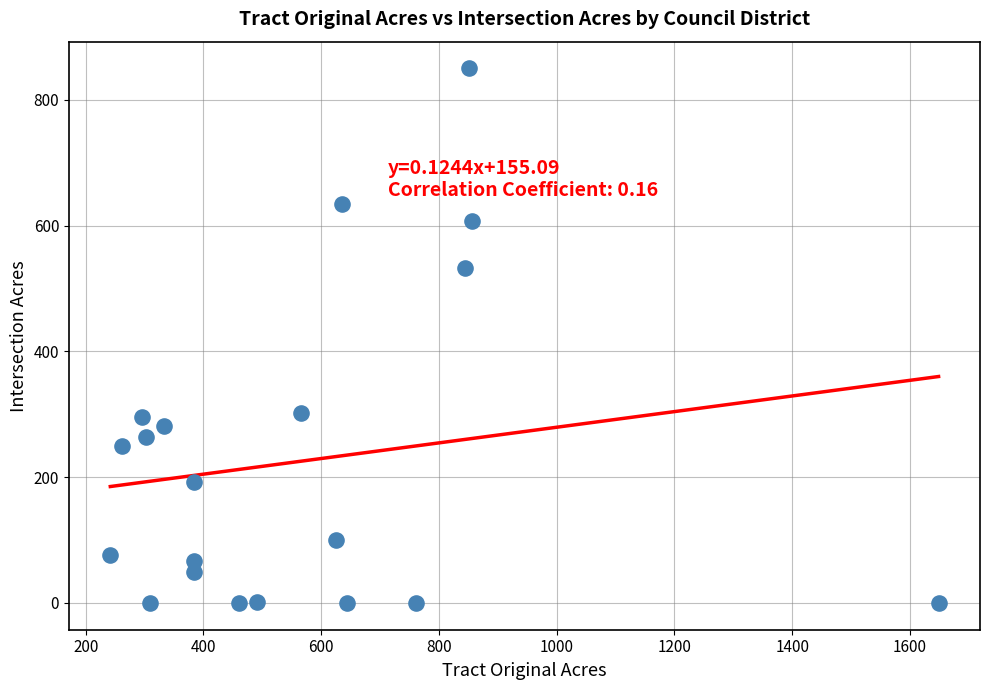

What is the range of X values (max minus min)?

1406.8